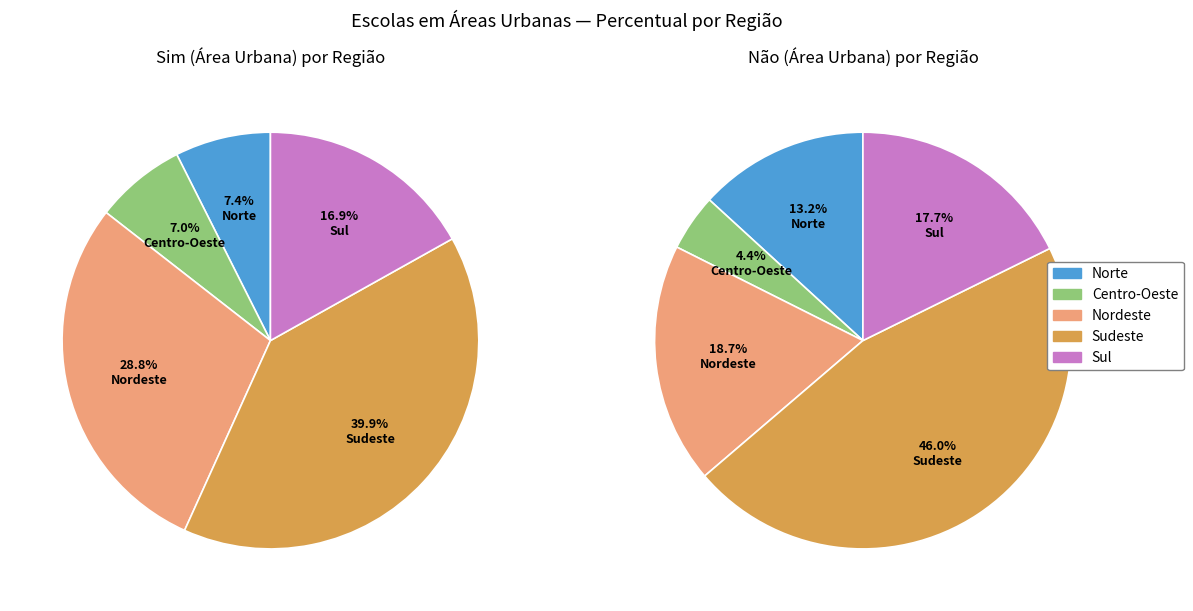

True or false: Norte accounts for 13% of the total.

True